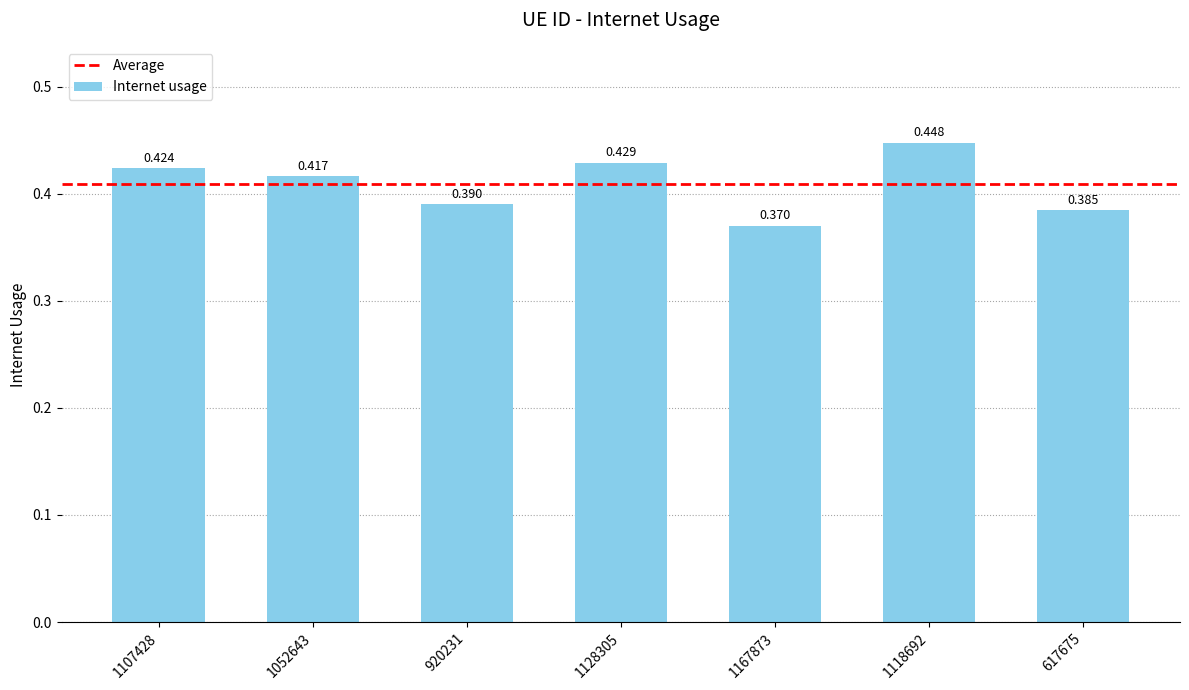

Are the bars horizontal?

No